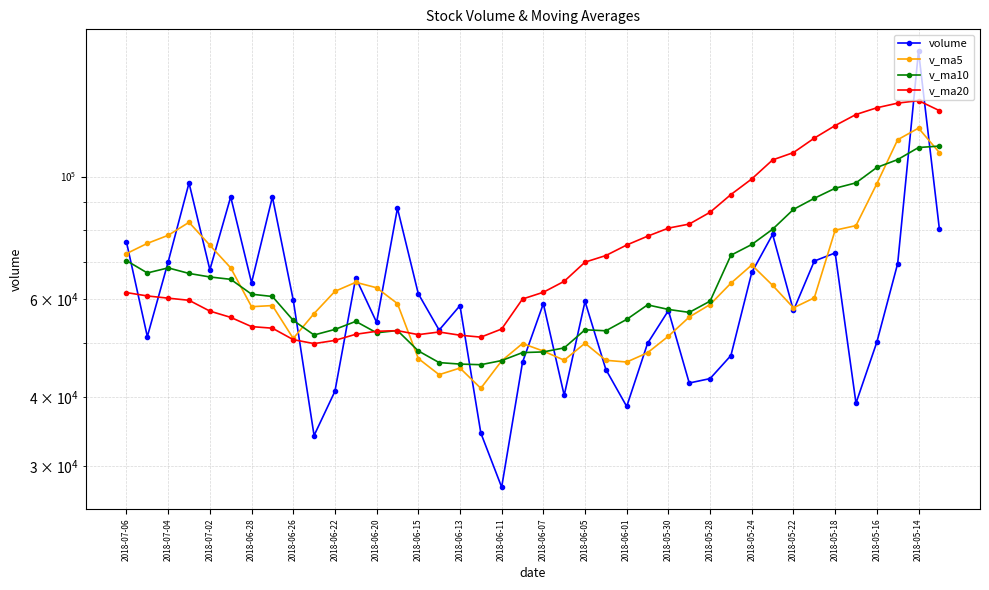

The value of v_ma20 at 2018-05-24 is 99006.8. True or false?

True